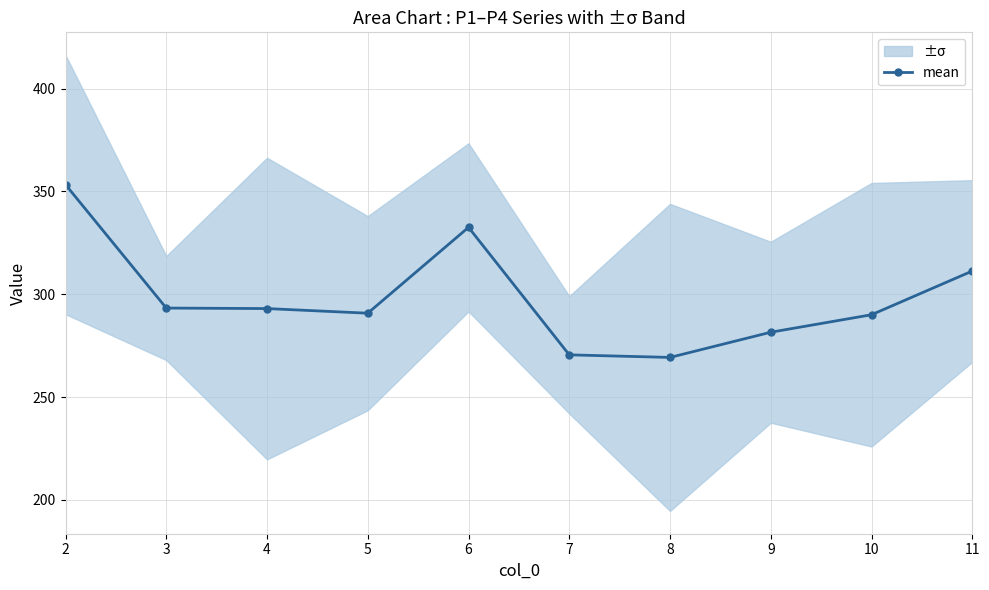

At which category does the data reach its first local valley?

5